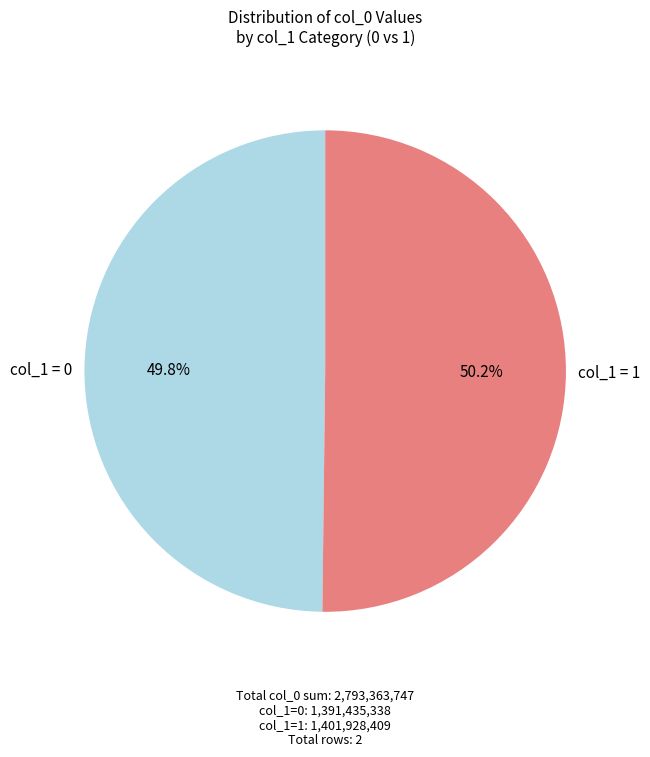

Is there a majority slice in this chart?

Yes